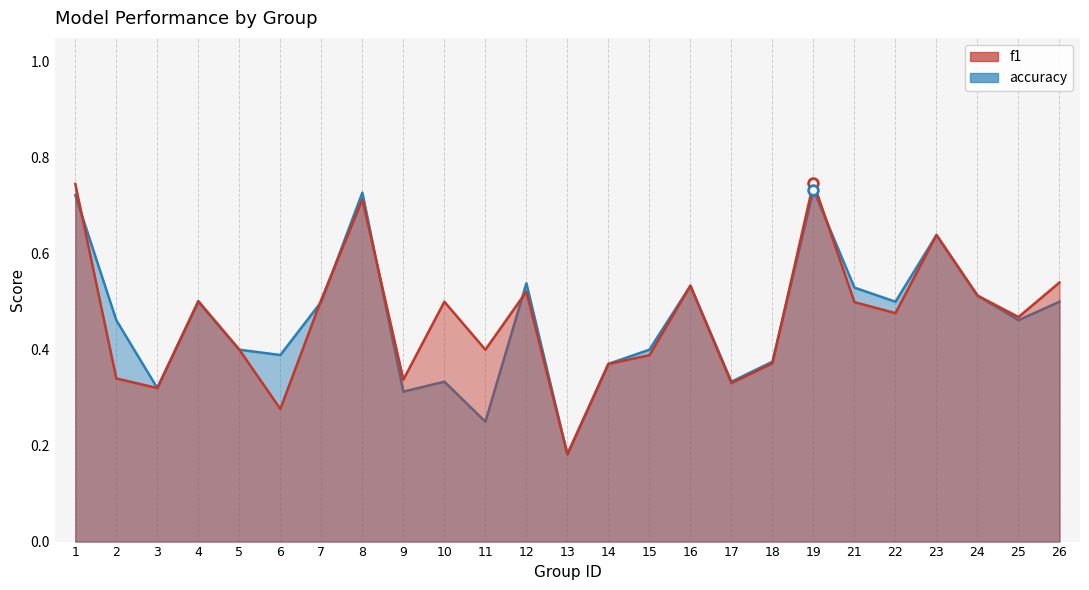

What is the average value of the f1 series?

0.5